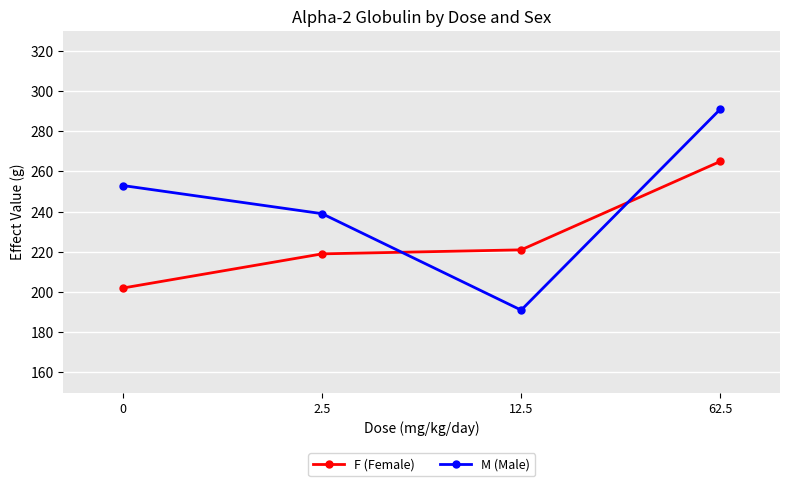

At which category does the chart reach its peak across all series?

62.5